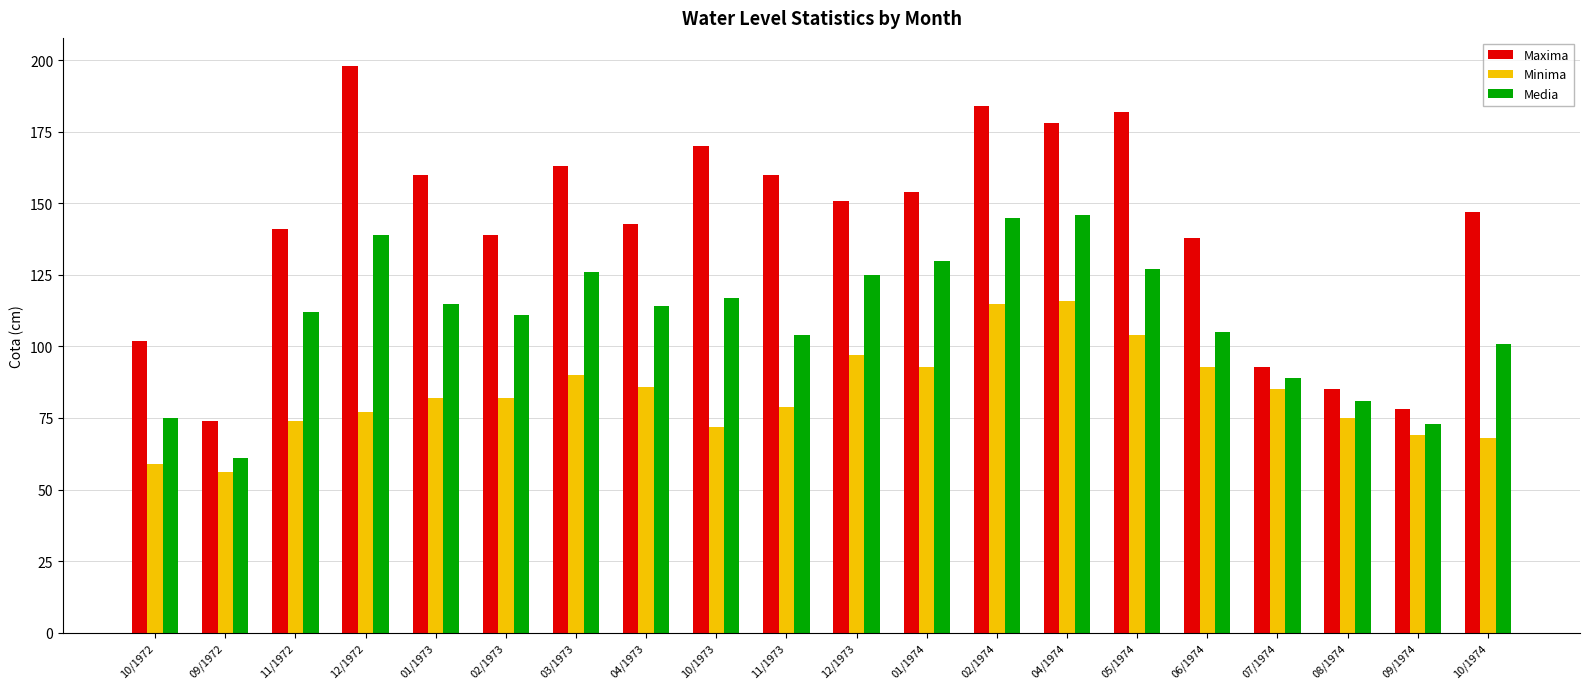

The value of Minima at 07/1974 is 58. True or false?

False